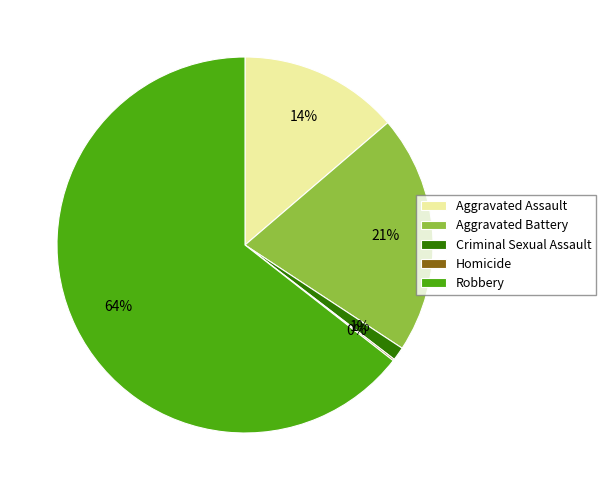

Which slice is the largest?

Robbery